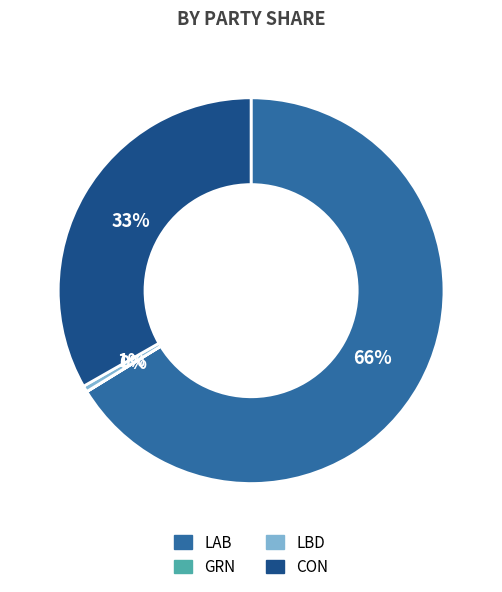

Is there any slice that represents more than half of the pie?

Yes